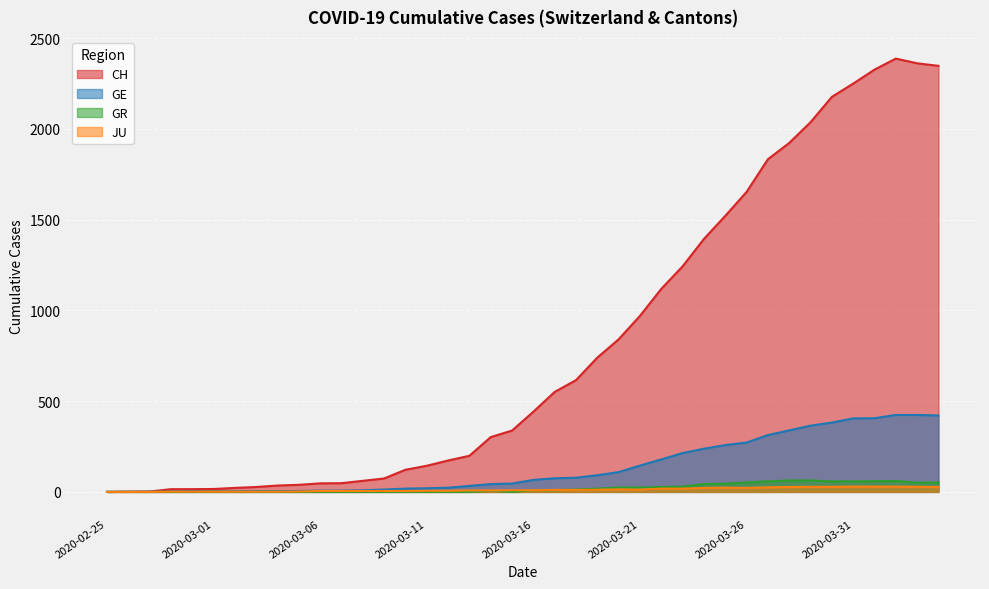

What is the highest value of the CH series?

2388